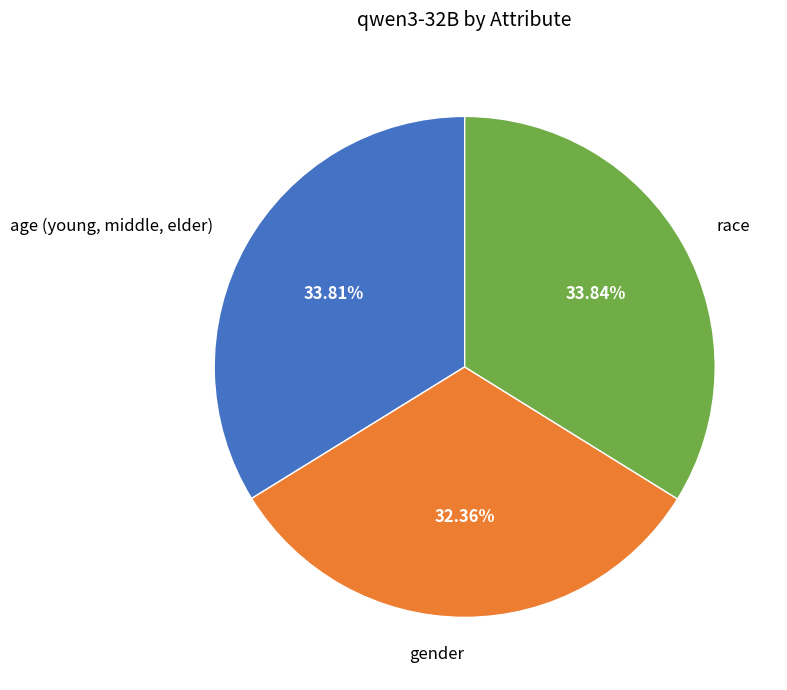

Which slice is the smallest?

gender